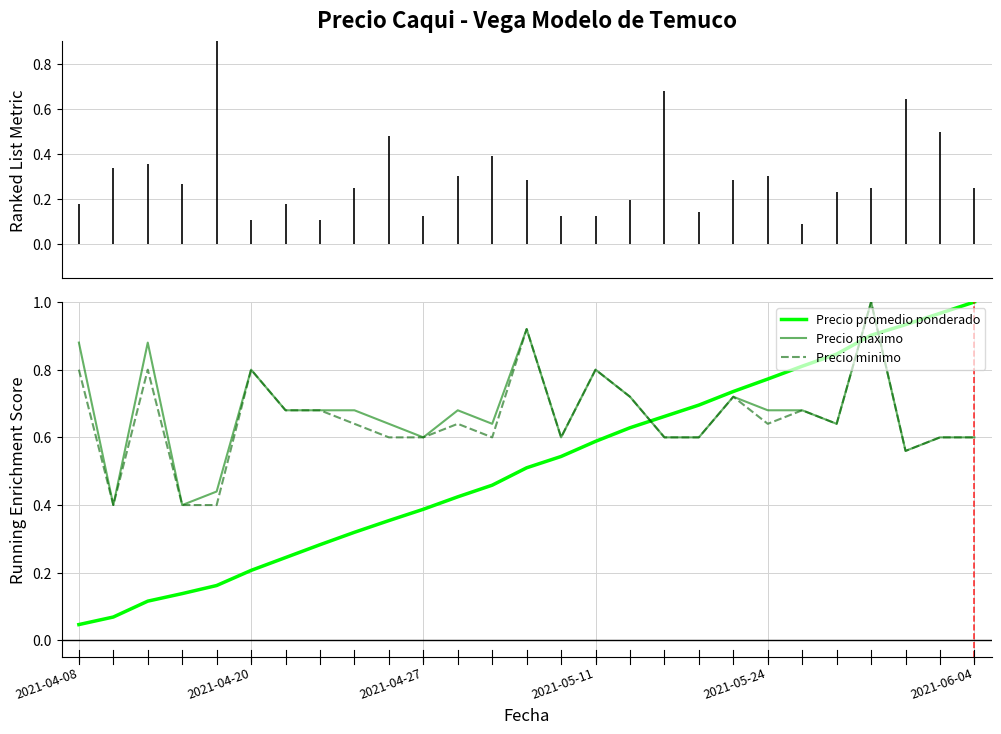

After their last crossing, which series has the higher values: Precio promedio ponderado or Precio minimo?

Precio promedio ponderado